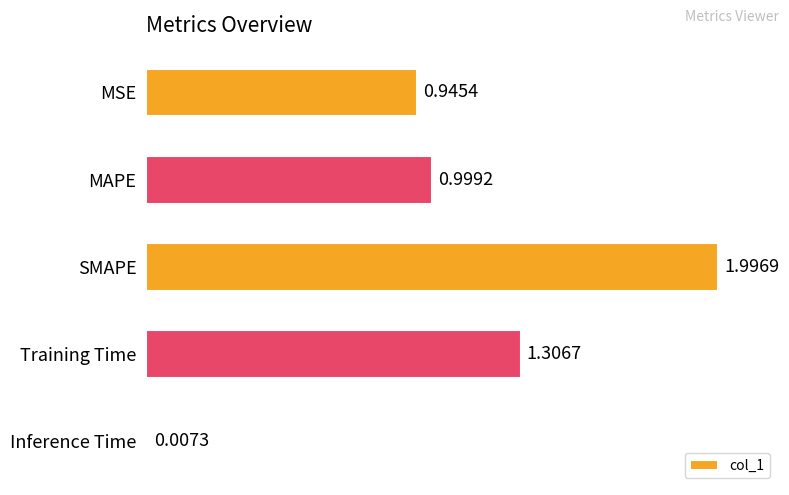

At which label is the value closest to 1?

MAPE